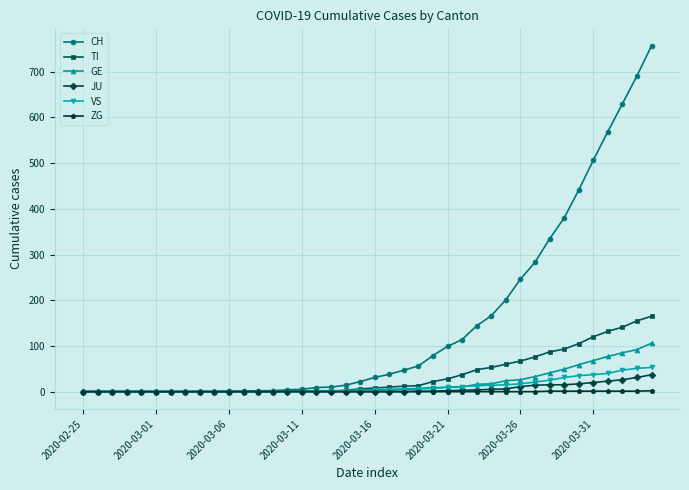

What is the difference between the maximum and second lowest values in the CH series?

757